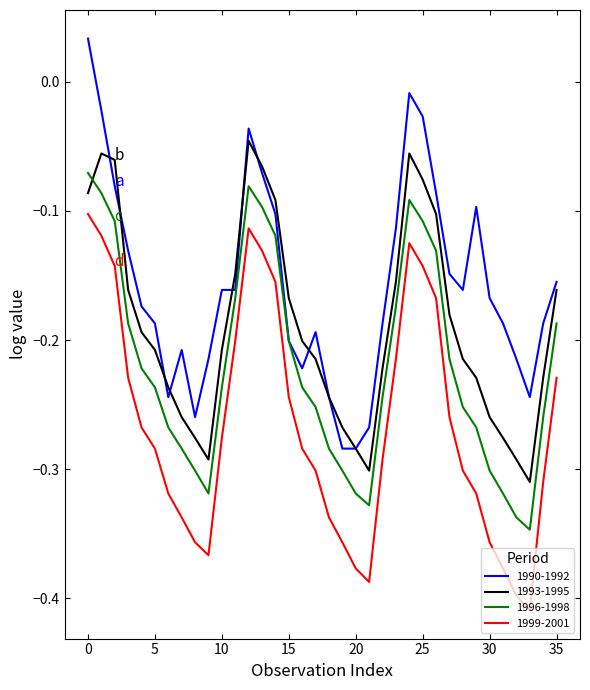

True or false: 1993-1995 and 1999-2001 intersect in this chart.

False